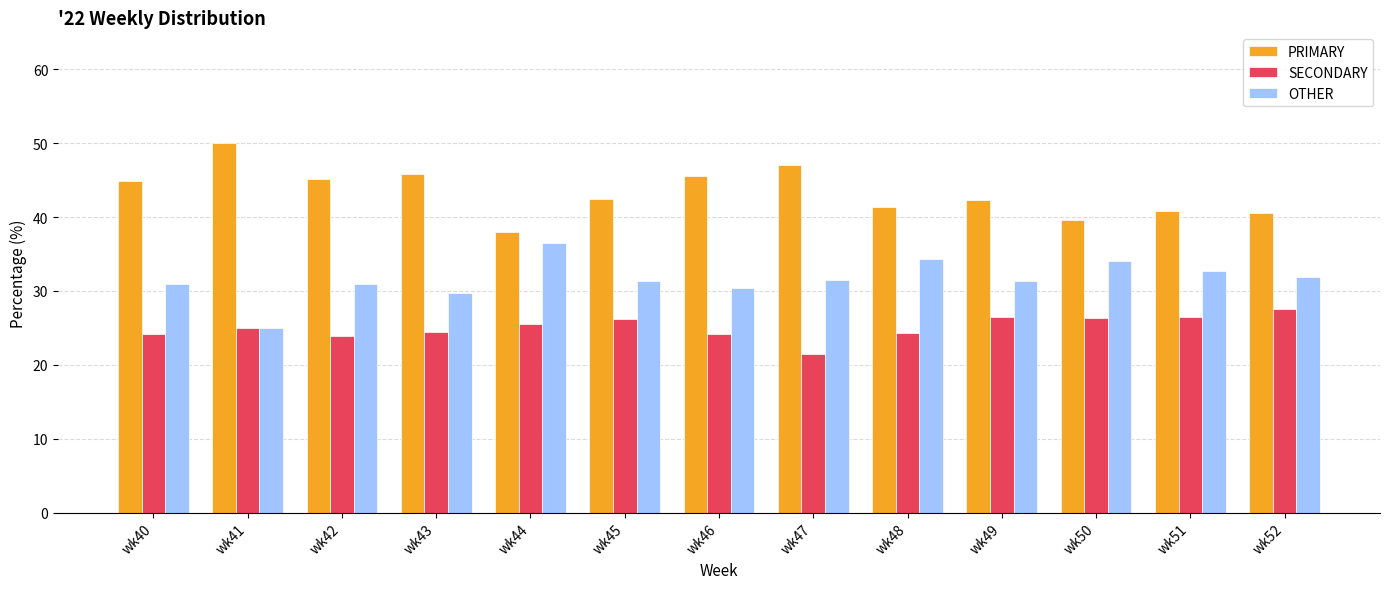

What is the sum of the PRIMARY values at wk46 and wk48?

86.9